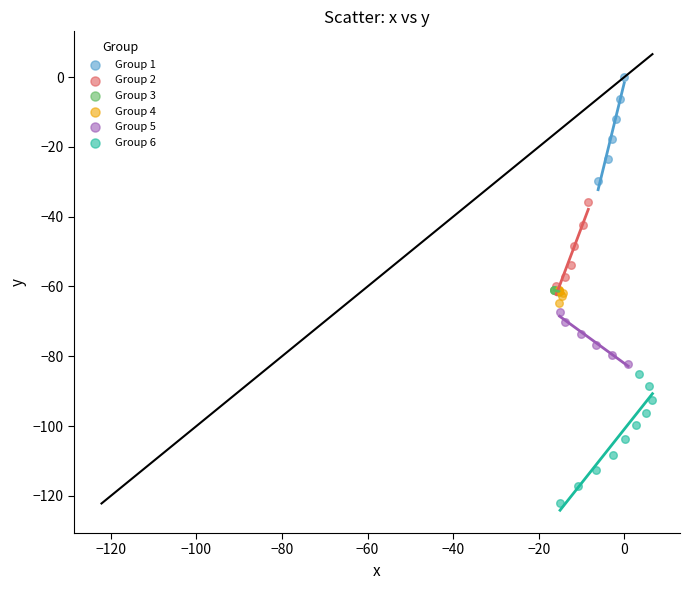

Which series contains the highest Y value?

Group 1